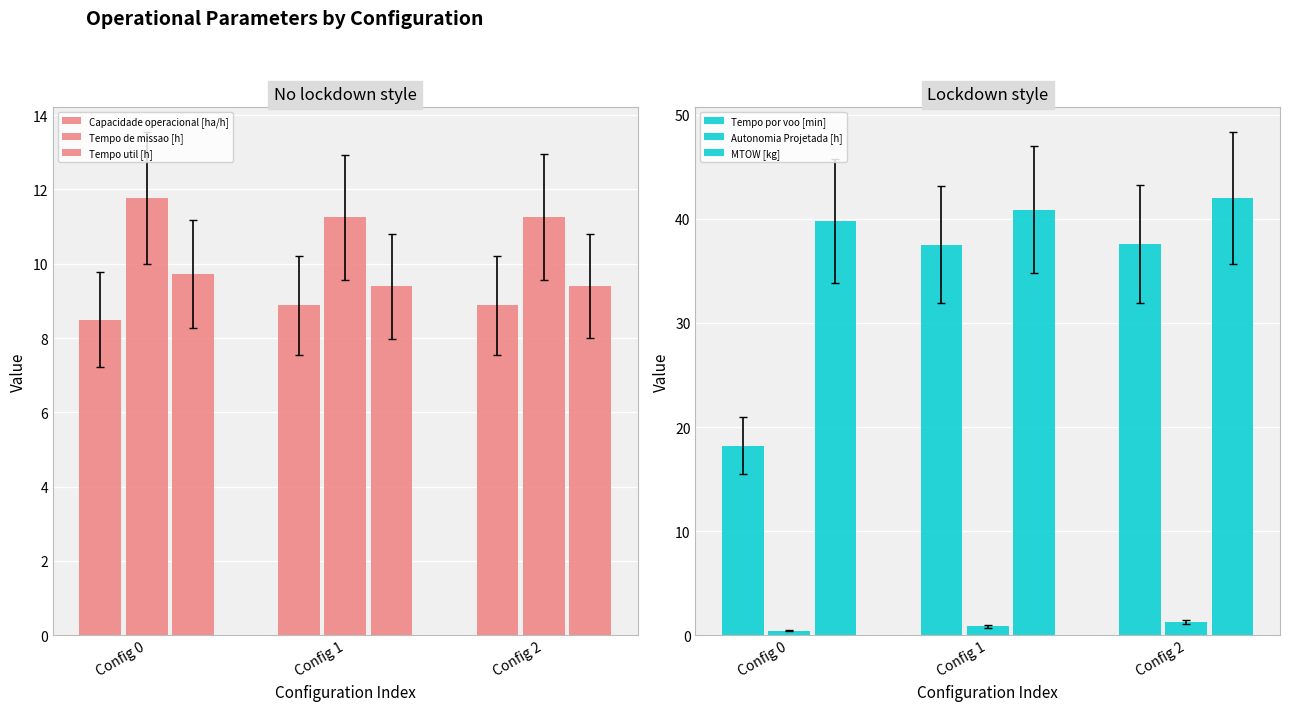

Reading right to left, list all the values displayed in this chart.

Capacidade operacional [ha/h]: 8.9	8.9	8.5
Tempo de missao [h]: 11.3	11.2	11.8
Tempo util [h]: 9.4	9.4	9.7
Tempo por voo [min]: 37.6	37.5	18.2
Autonomia Projetada [h]: 1.2	0.8	0.4
MTOW [kg]: 42.0	40.9	39.8